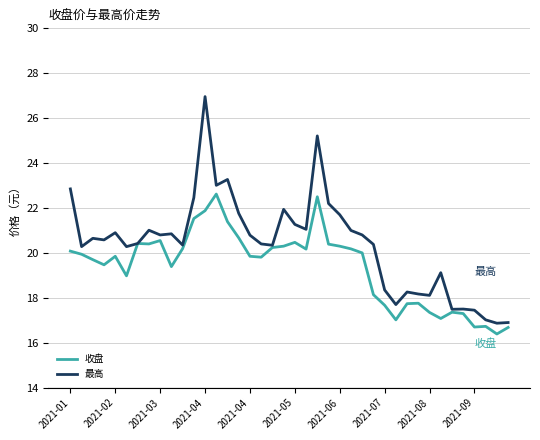

How many lines are shown in the chart?

2